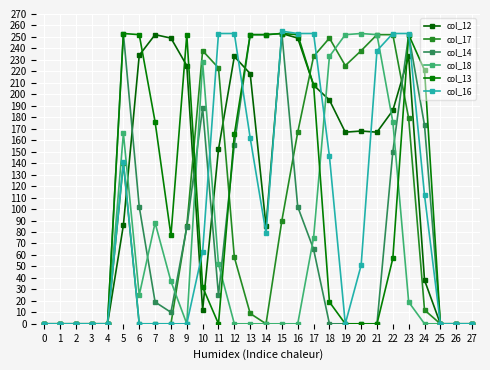

The value of col_14 at 15 is 253. True or false?

True